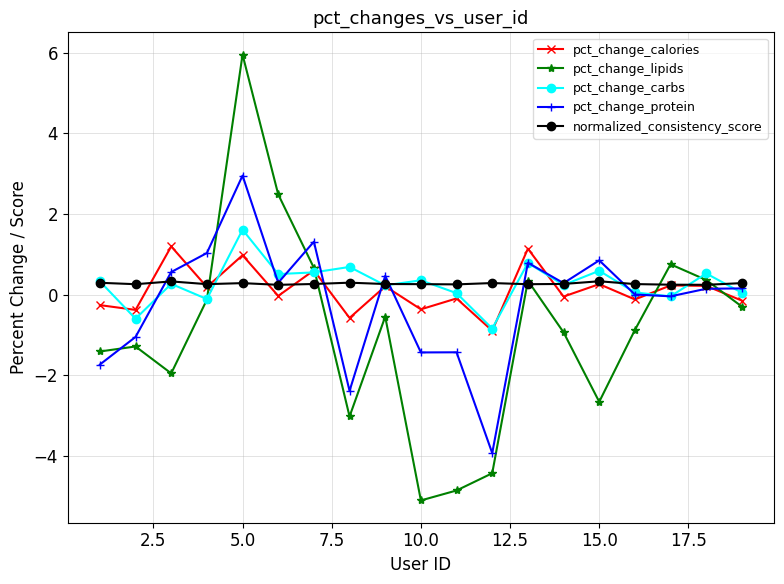

List the series in order of their peak value, highest first.

pct_change_lipids, pct_change_protein, pct_change_carbs, pct_change_calories, normalized_consistency_score